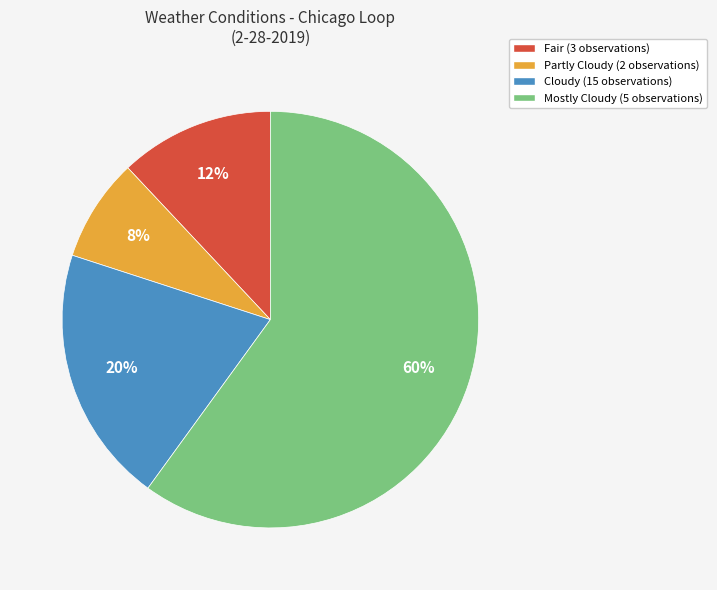

How many slices are in this pie chart?

4